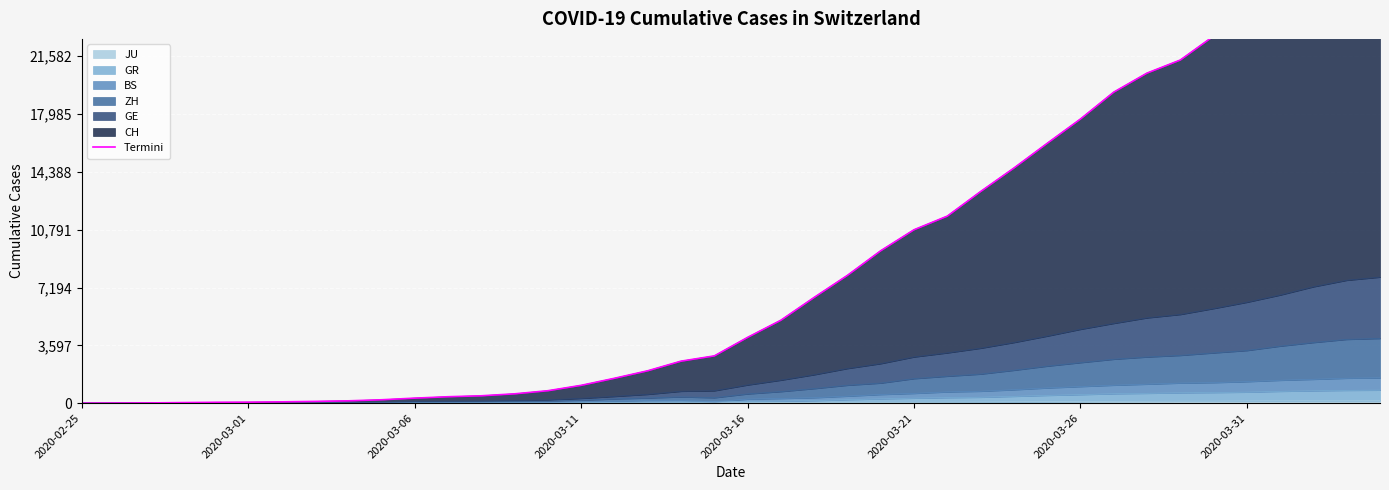

Approximately how many times larger is the value at 29 compared to 33?

0.8